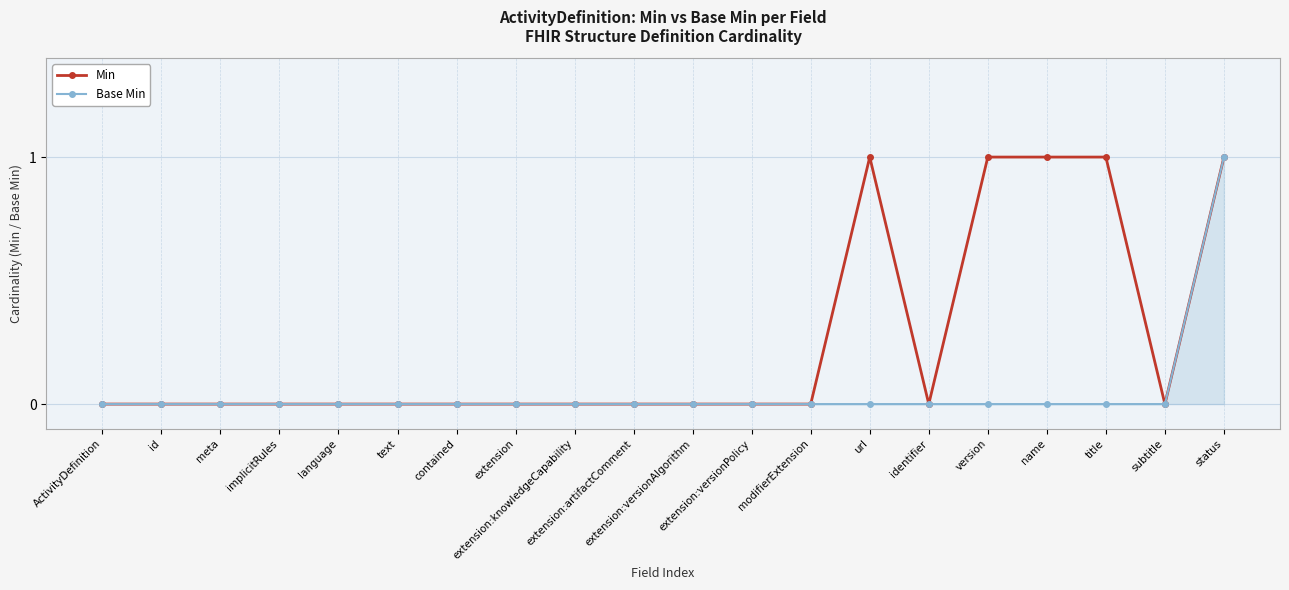

Rank the series by their average value, from highest to lowest.

Min, Base Min